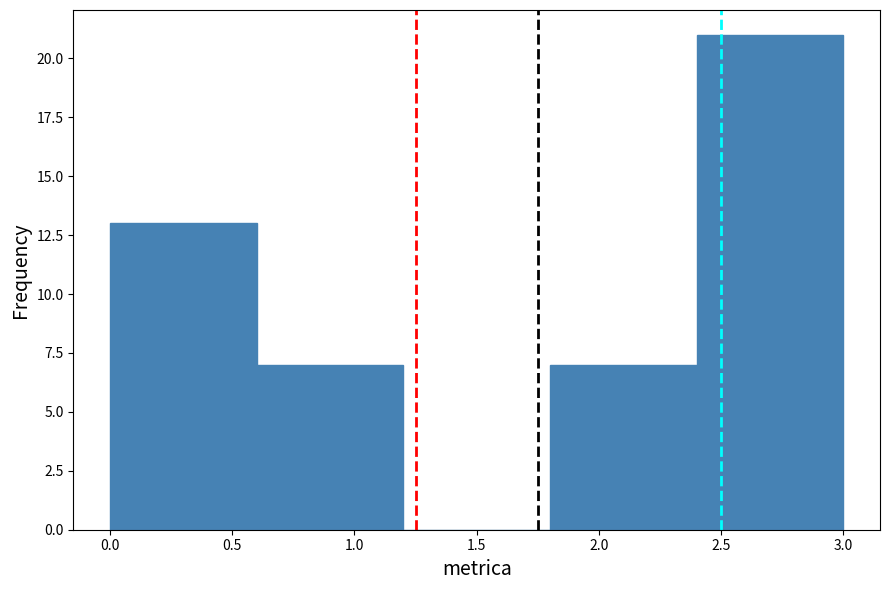

Reading left to right, list every bar in this chart as the range it spans on the x-axis followed by its height. The values are not printed on the chart, so give them approximately, as read against the axis.

0.0 to 0.6: 13
0.6 to 1.2: 7
1.2 to 1.8: 0
1.8 to 2.4: 7
2.4 to 3.0: 21